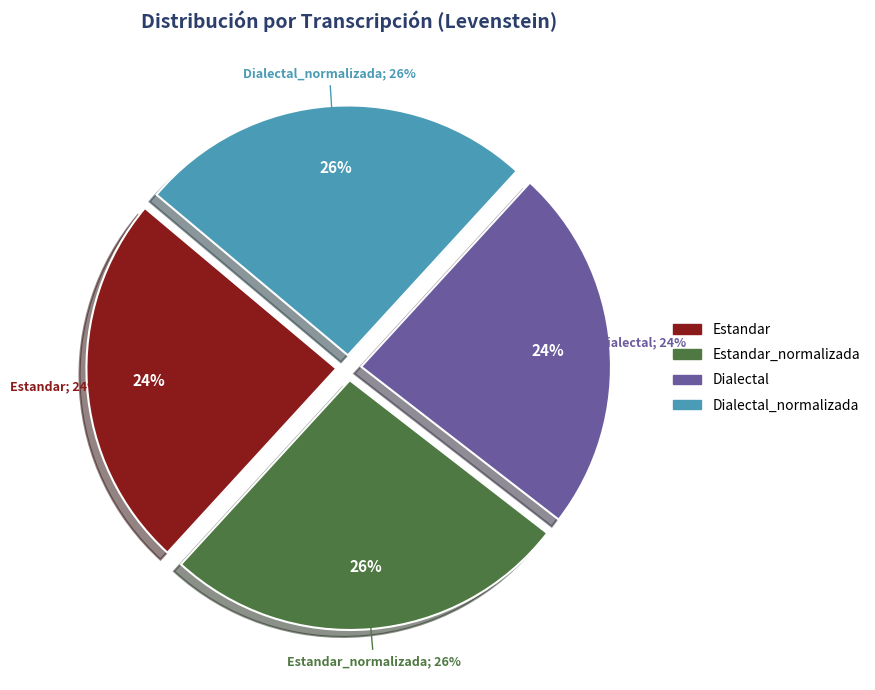

What is the change in value from Estandar to Dialectal_normalizada?

+1.3